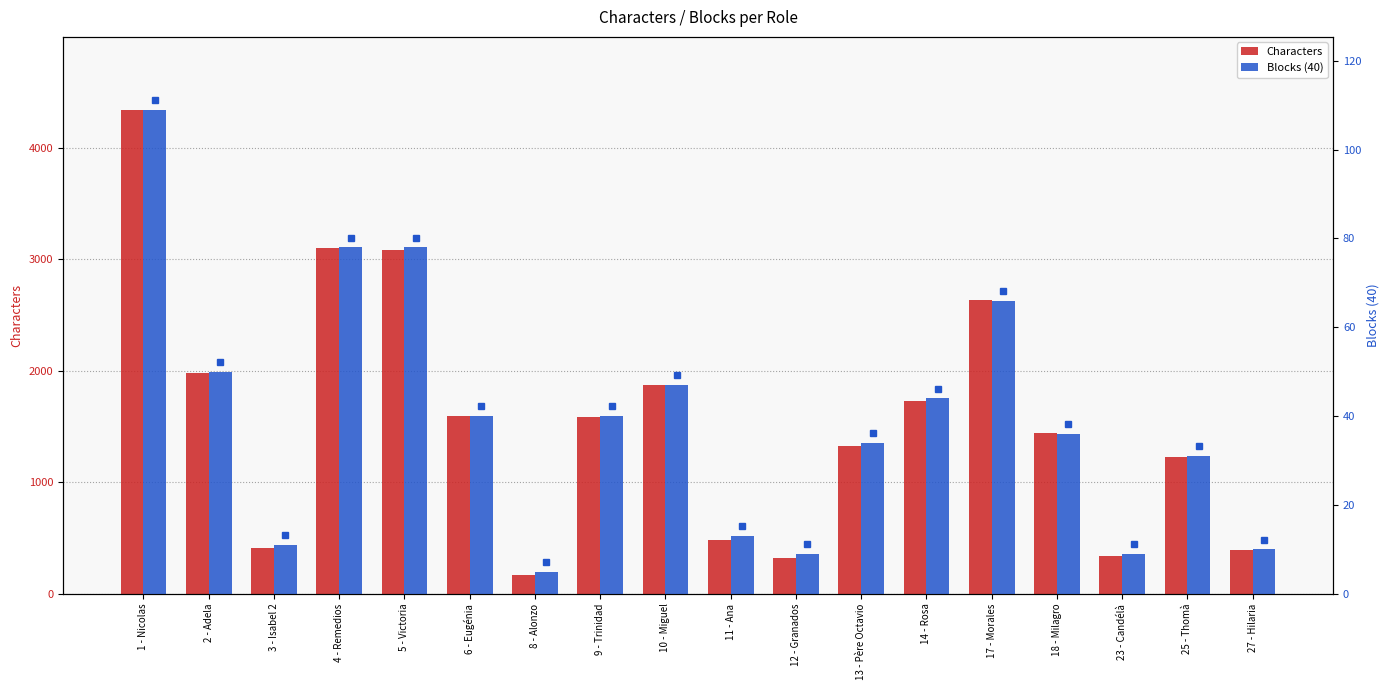

Which category has the lowest value in the Characters series?

8 - Alonzo